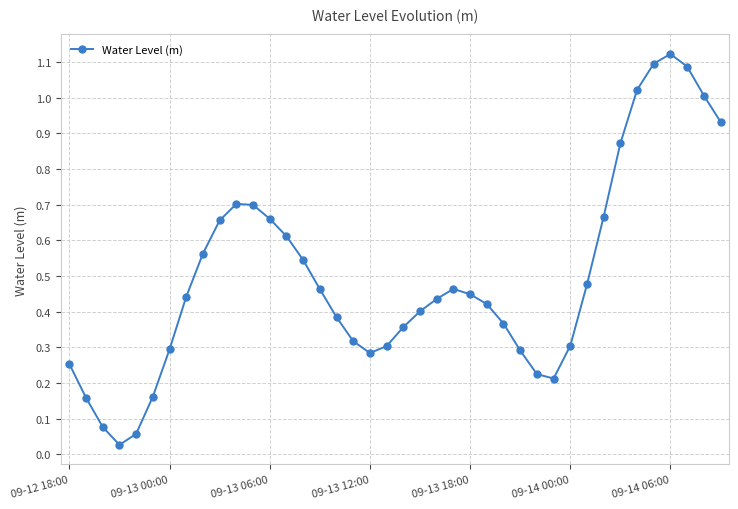

True or false: there are more than 1 points higher than both neighbors.

True